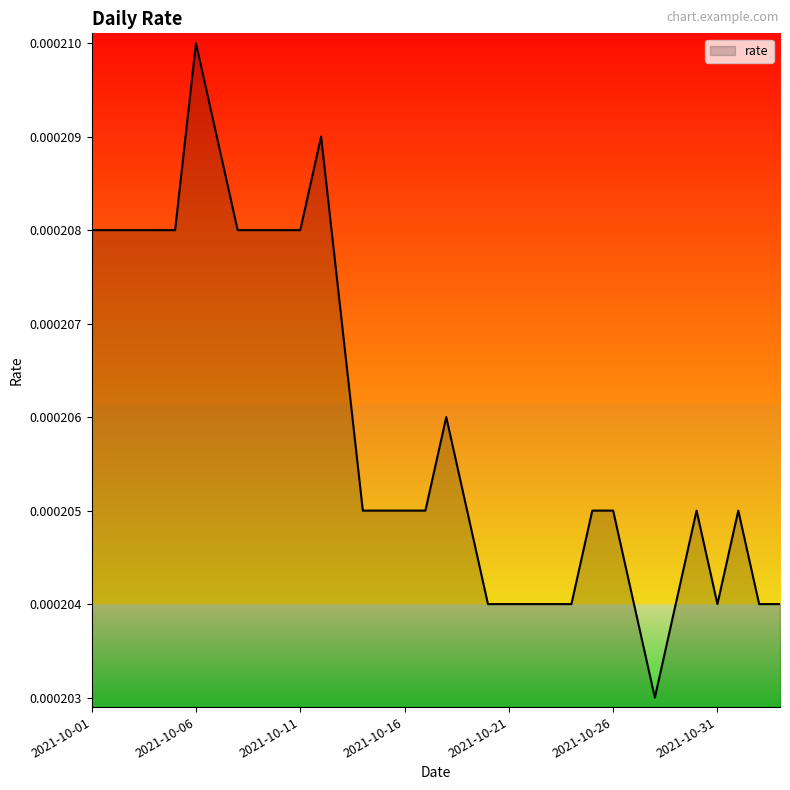

List the labels in order of value, smallest first.

2021-10-28, 2021-10-20, 2021-10-21, 2021-10-22, 2021-10-23, 2021-10-24, 2021-10-27, 2021-10-29, 2021-10-31, 2021-11-02, 2021-11-03, 2021-10-14, 2021-10-15, 2021-10-16, 2021-10-17, 2021-10-19, 2021-10-25, 2021-10-26, 2021-10-30, 2021-11-01, 2021-10-18, 2021-10-13, 2021-10-01, 2021-10-02, 2021-10-03, 2021-10-04, 2021-10-05, 2021-10-08, 2021-10-09, 2021-10-10, 2021-10-11, 2021-10-07, 2021-10-12, 2021-10-06